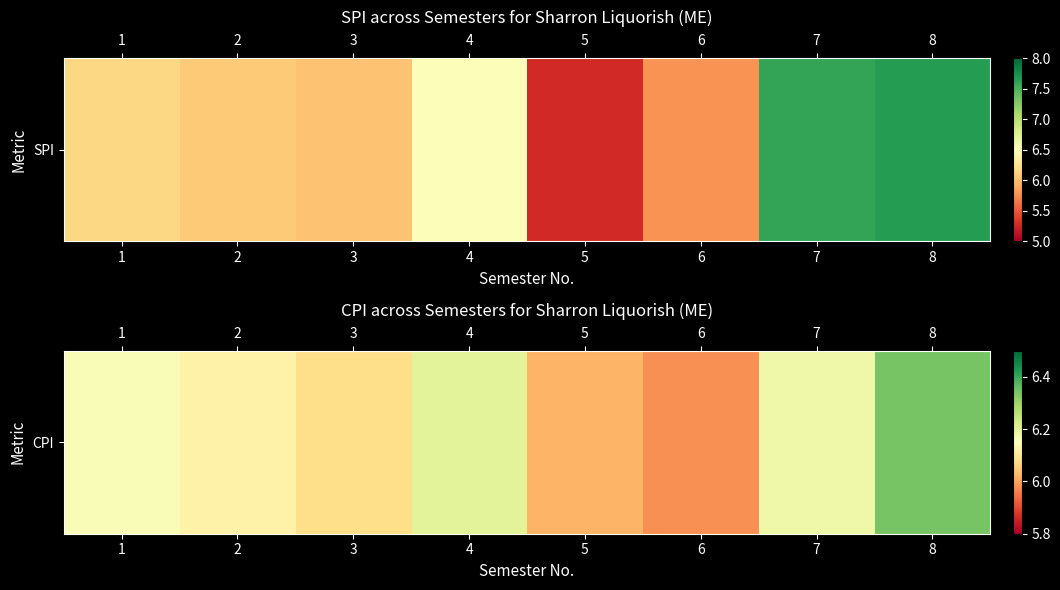

At which category does the chart reach its peak across all series?

8